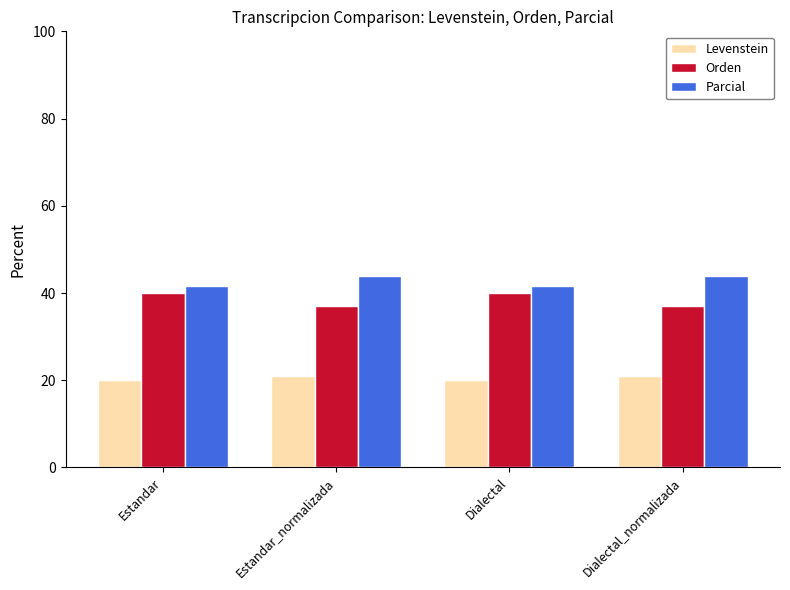

Which series has the largest total across all categories?

Parcial